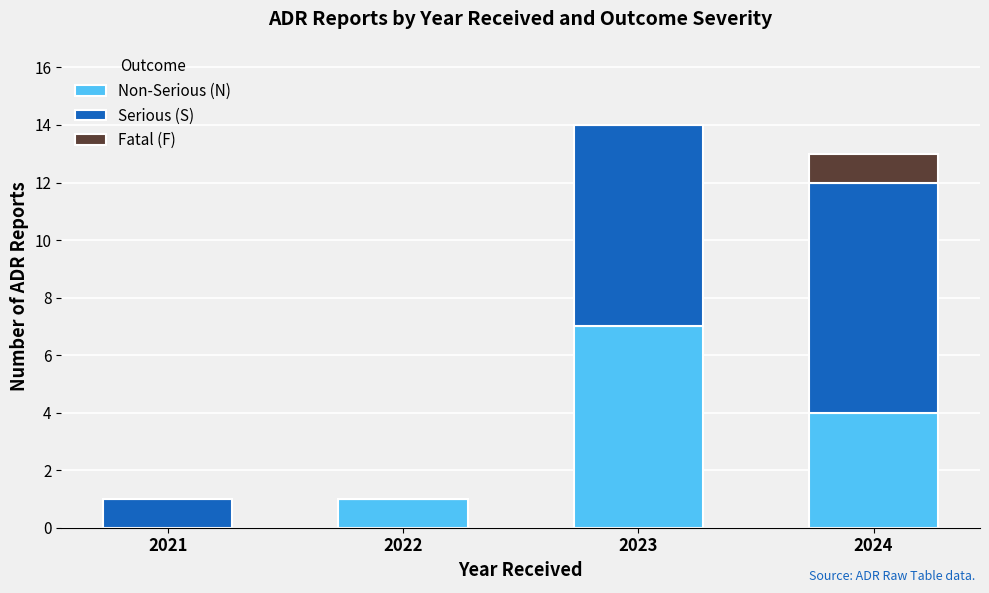

True or false: Non-Serious (N) has a value of 7 at 2023.

True